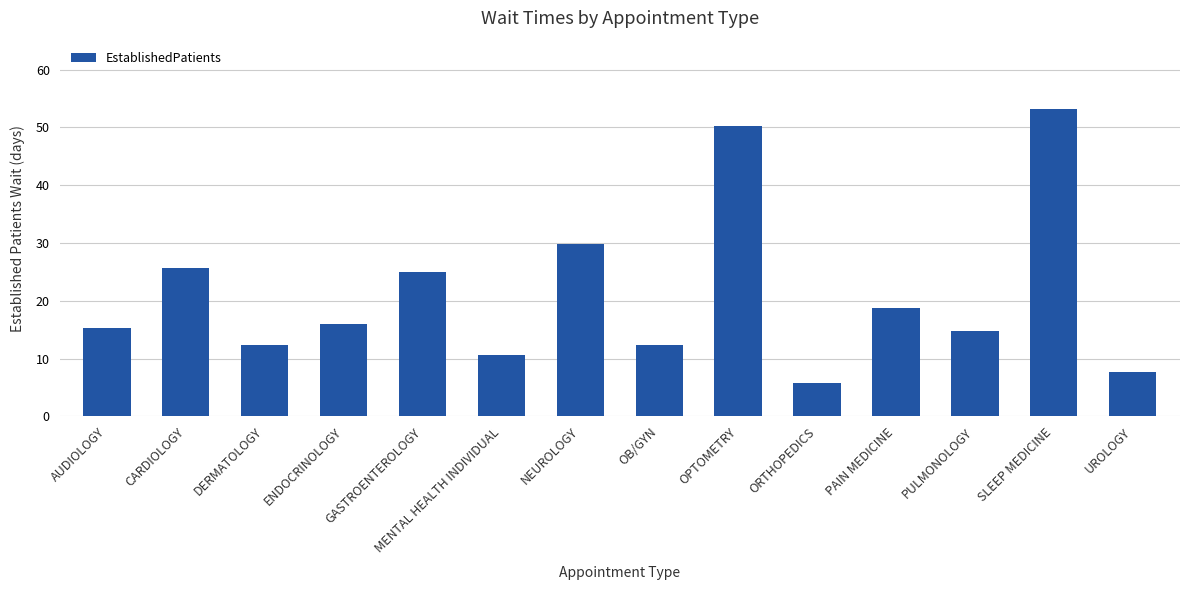

Which category has the lowest value across all series?

ORTHOPEDICS